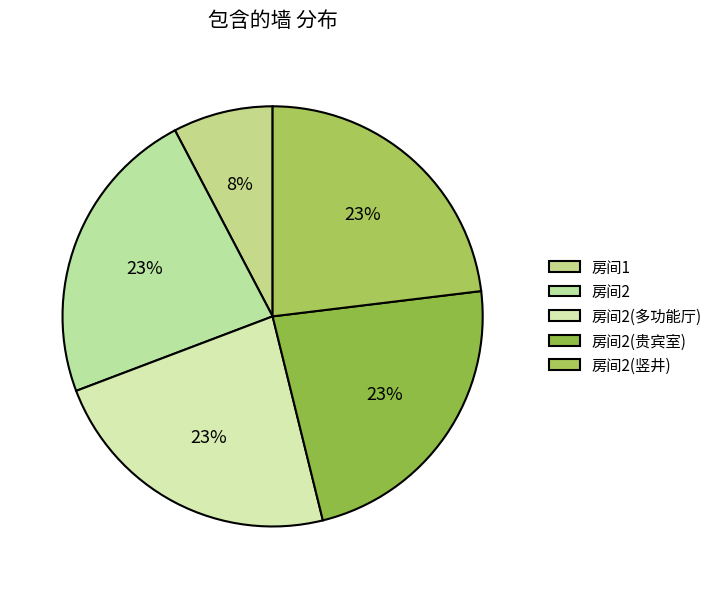

Combined, do 房间1 and 房间2(竖井) account for over 50%?

No